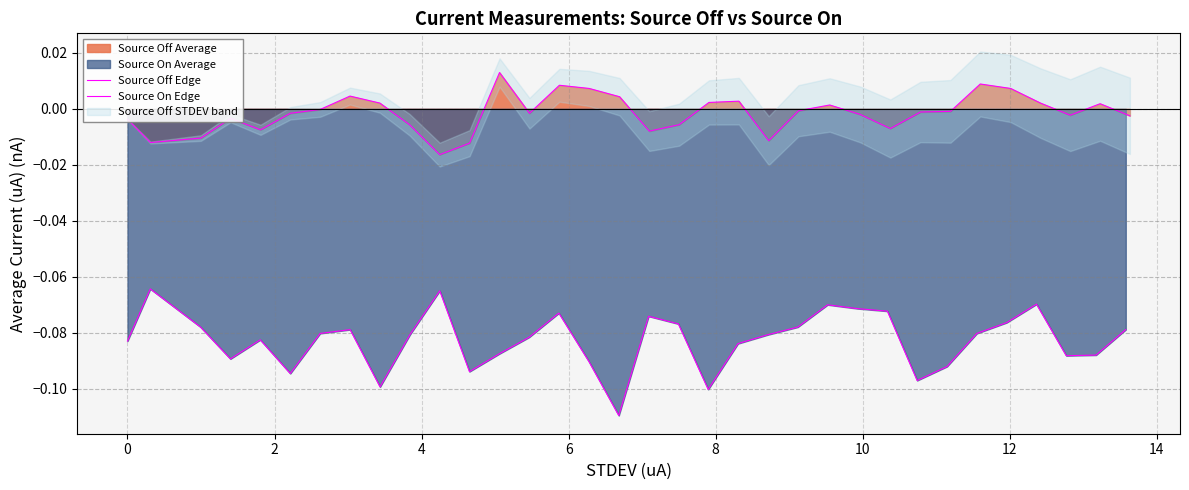

True or false: Source On Edge has a value of -0.1 at 2.

True